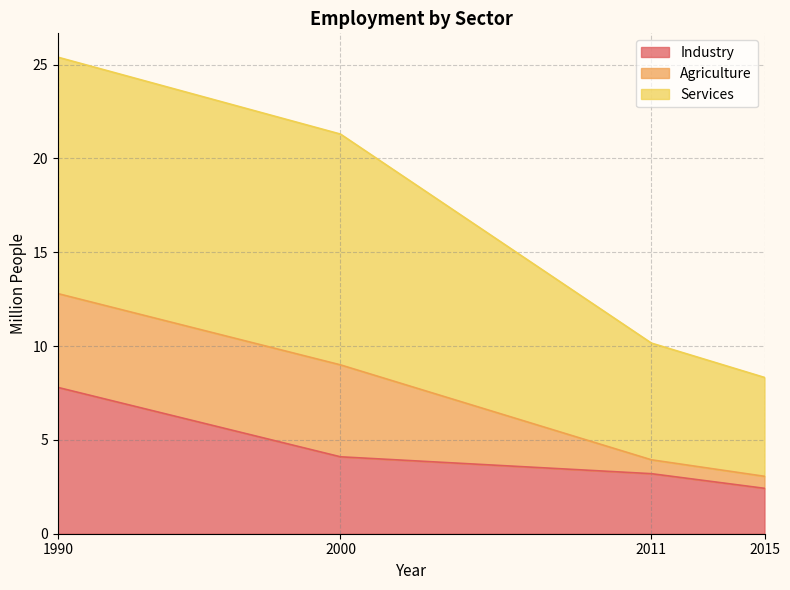

True or false: Agriculture and Industry intersect in this chart.

False